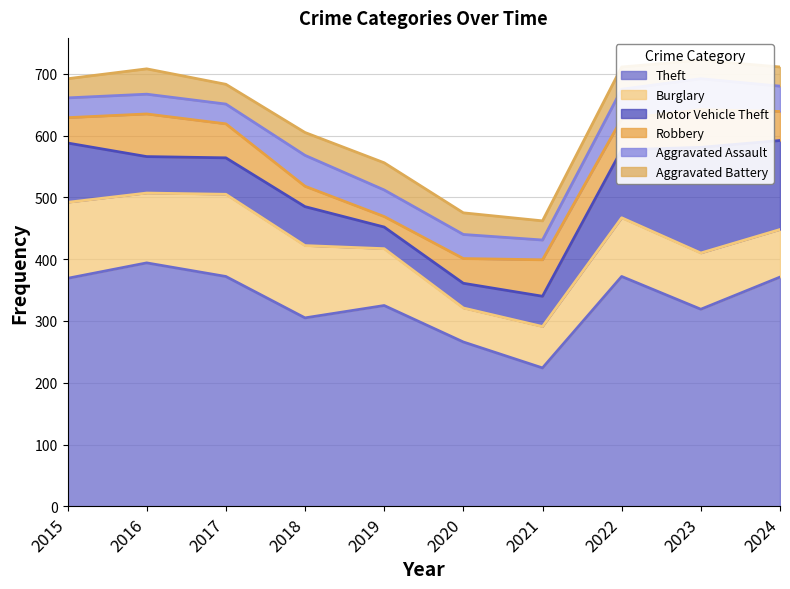

What is the spread (max minus min) of values at 2017?

340